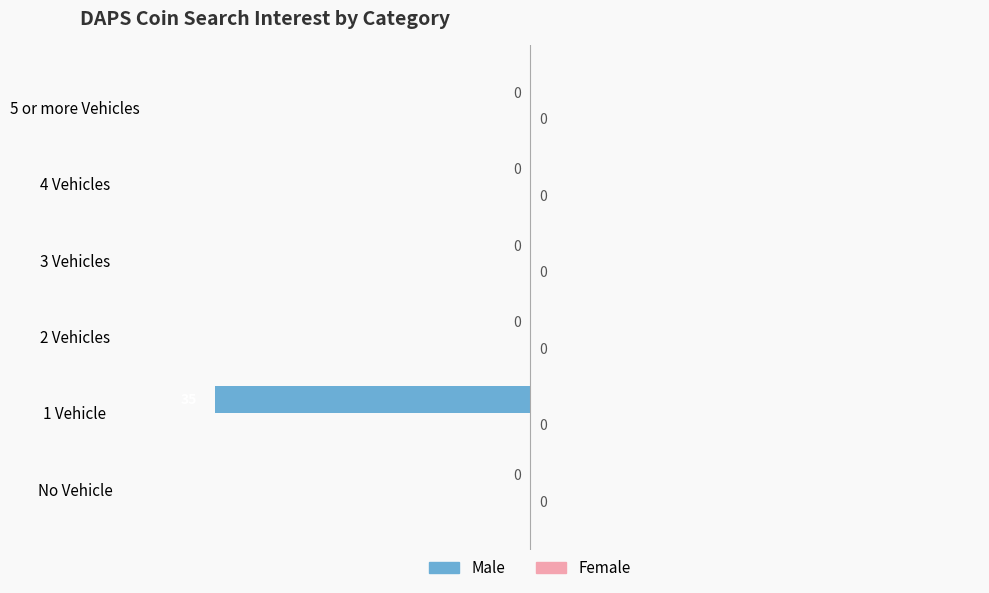

Between 1 Vehicle and 4 Vehicles, which is larger?

4 Vehicles